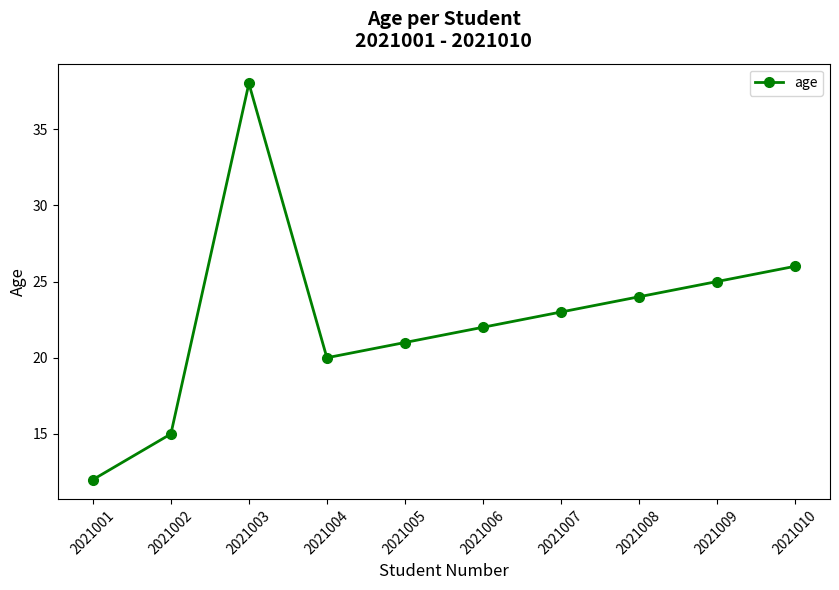

Reading left to right, what are all the values shown in this chart?

12	15	38	20	21	22	23	24	25	26